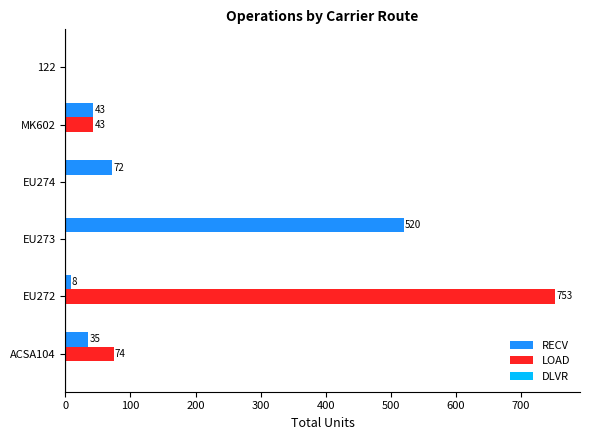

What is the greatest value displayed?

753